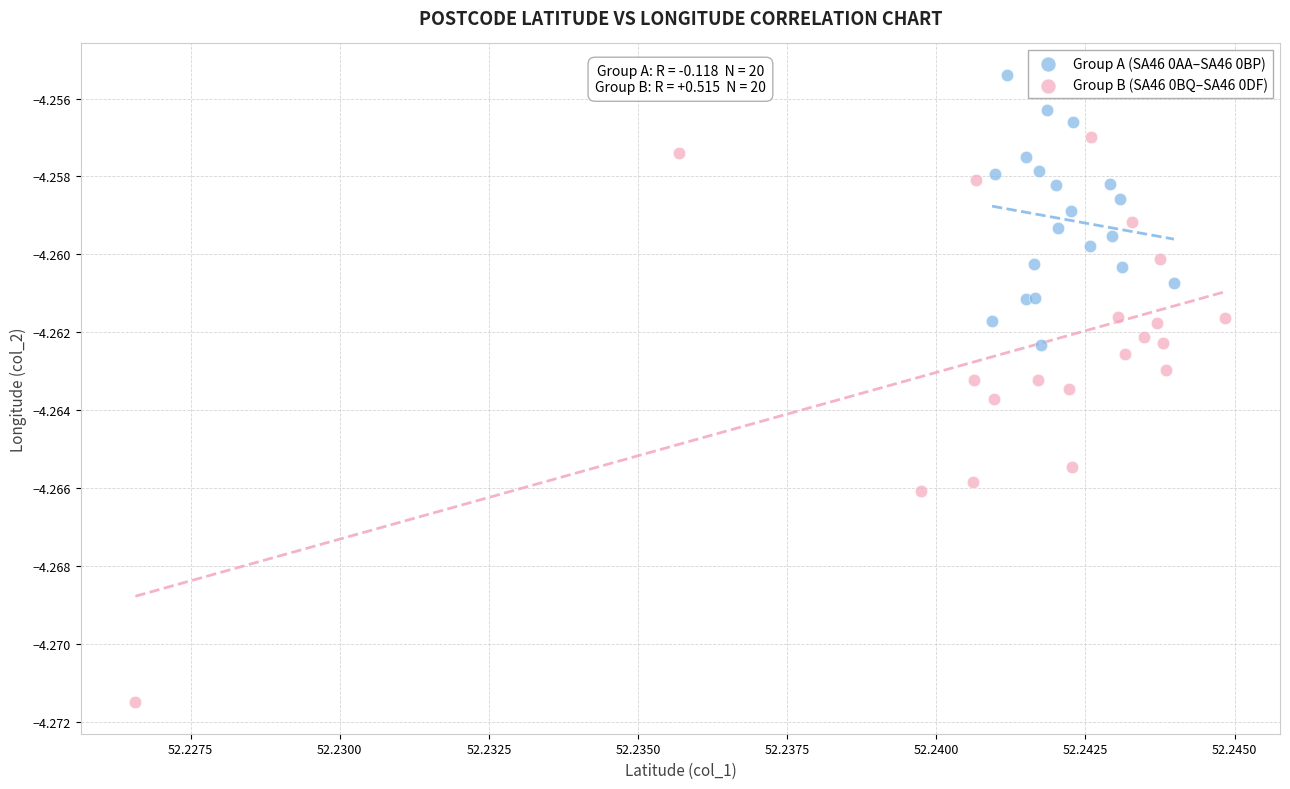

Which series reaches the minimum Y coordinate?

Group B (SA46 0BQ–SA46 0DF)